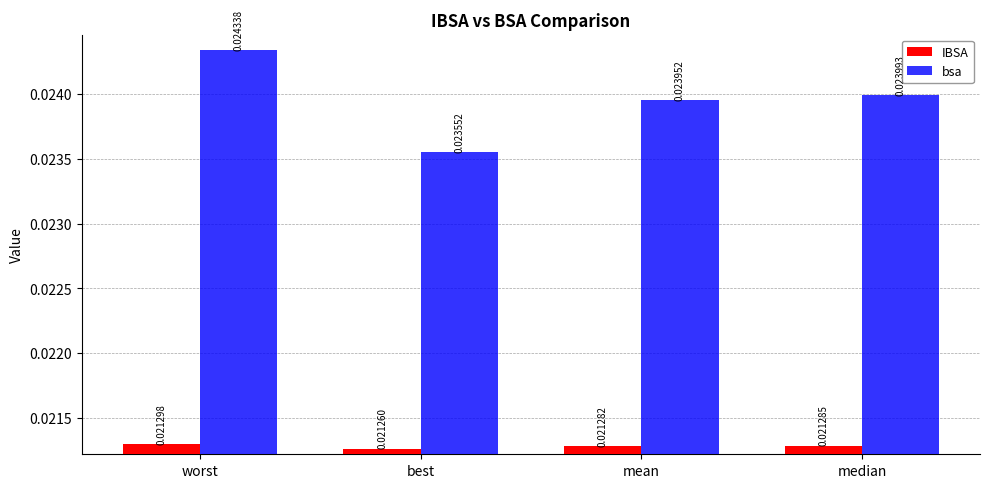

Between worst and median, which series saw the biggest shift?

bsa